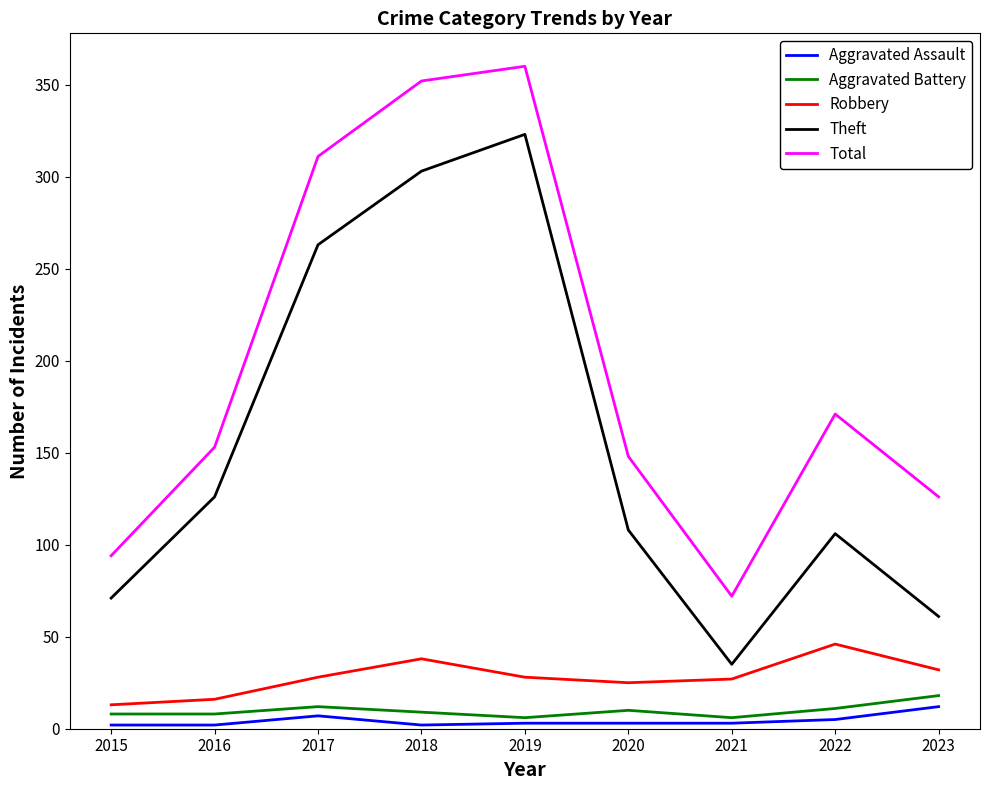

The value of Robbery at 2018 is 38. True or false?

True